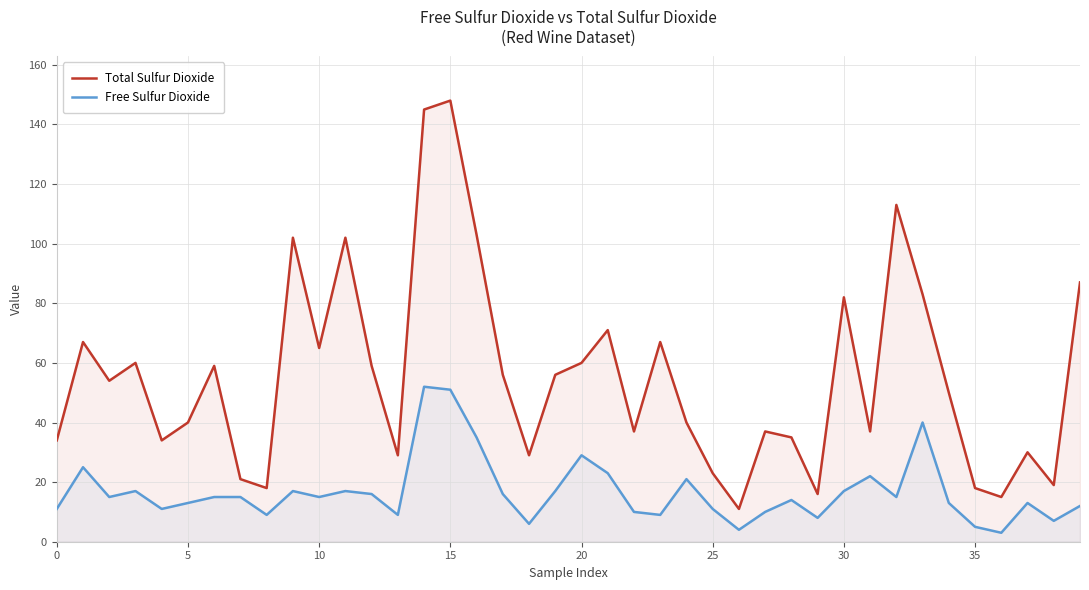

The value of Free Sulfur Dioxide at 31 is 29. True or false?

False